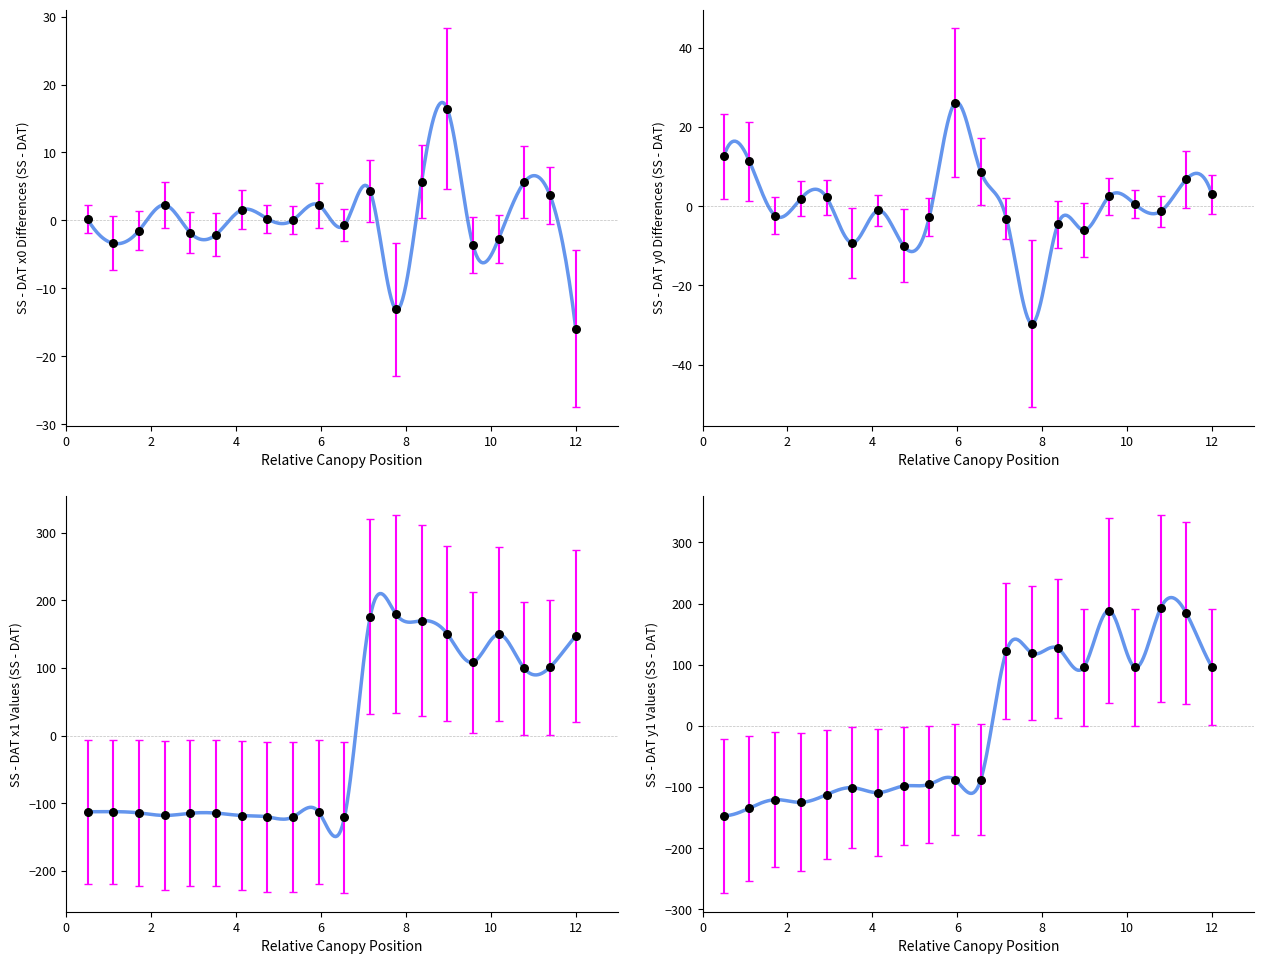

What are all the series names shown in the legend?

x0, y0, x1, y1